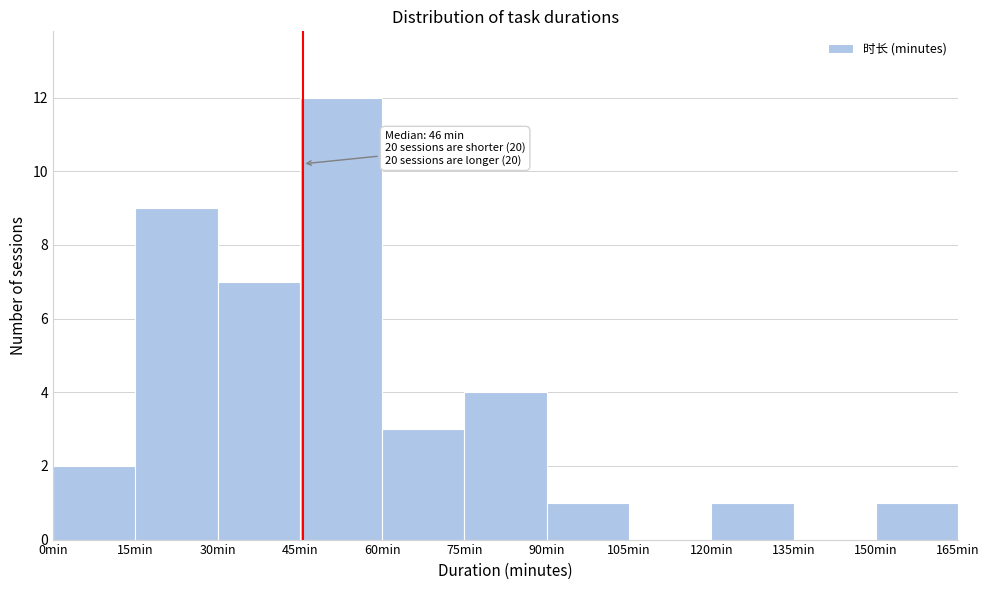

Which range on the x-axis has the tallest bar?

45 to 60